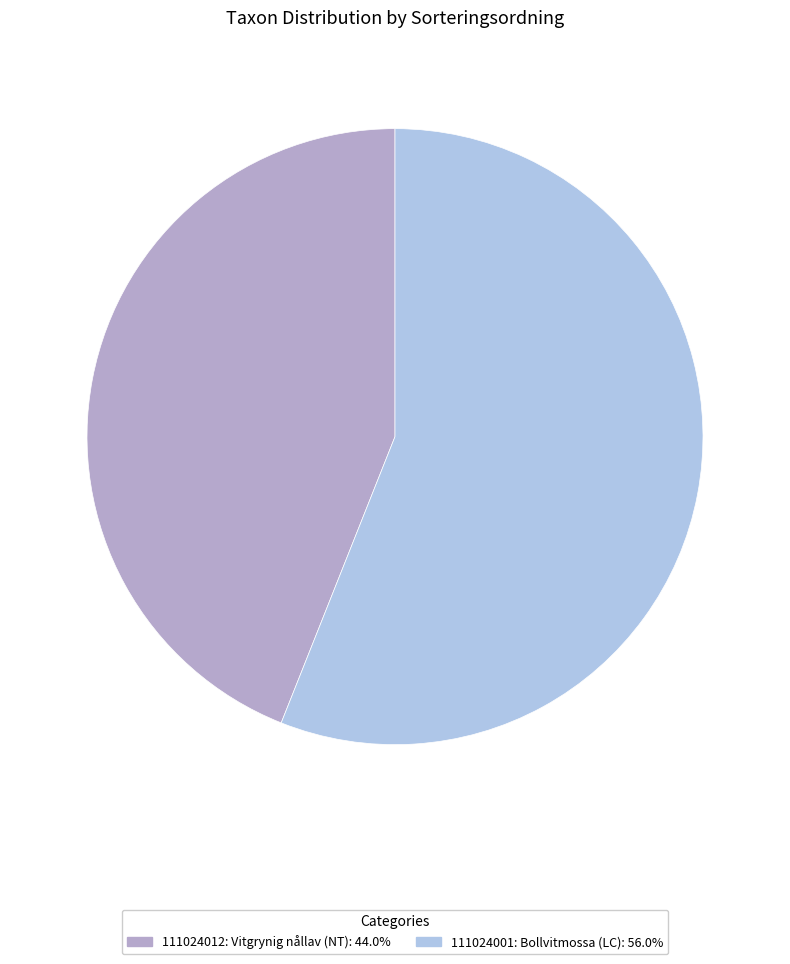

Which slice is the smallest?

111024012: Vitgrynig nållav (NT)